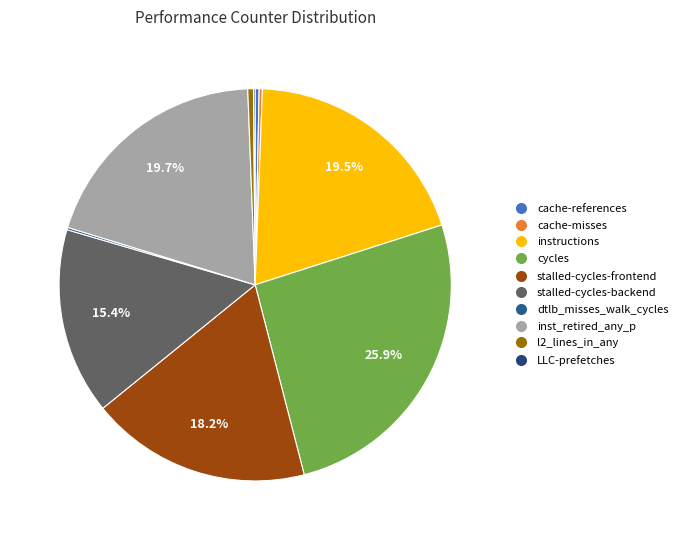

What is the smallest slice in the pie chart?

LLC-prefetches